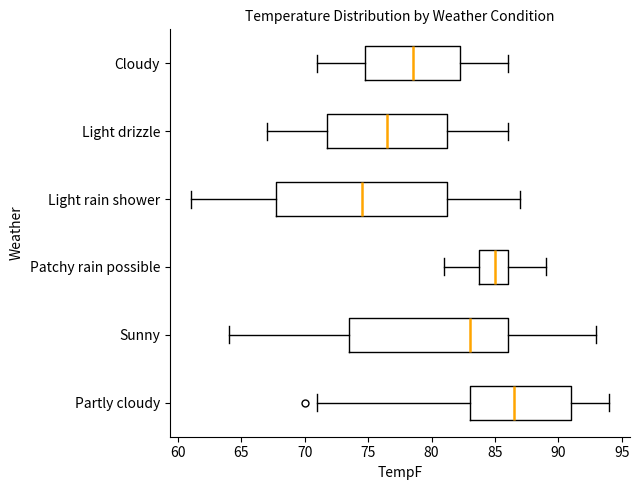

Comparing the boxes themselves (not the whiskers), which one is the widest?

Light rain shower